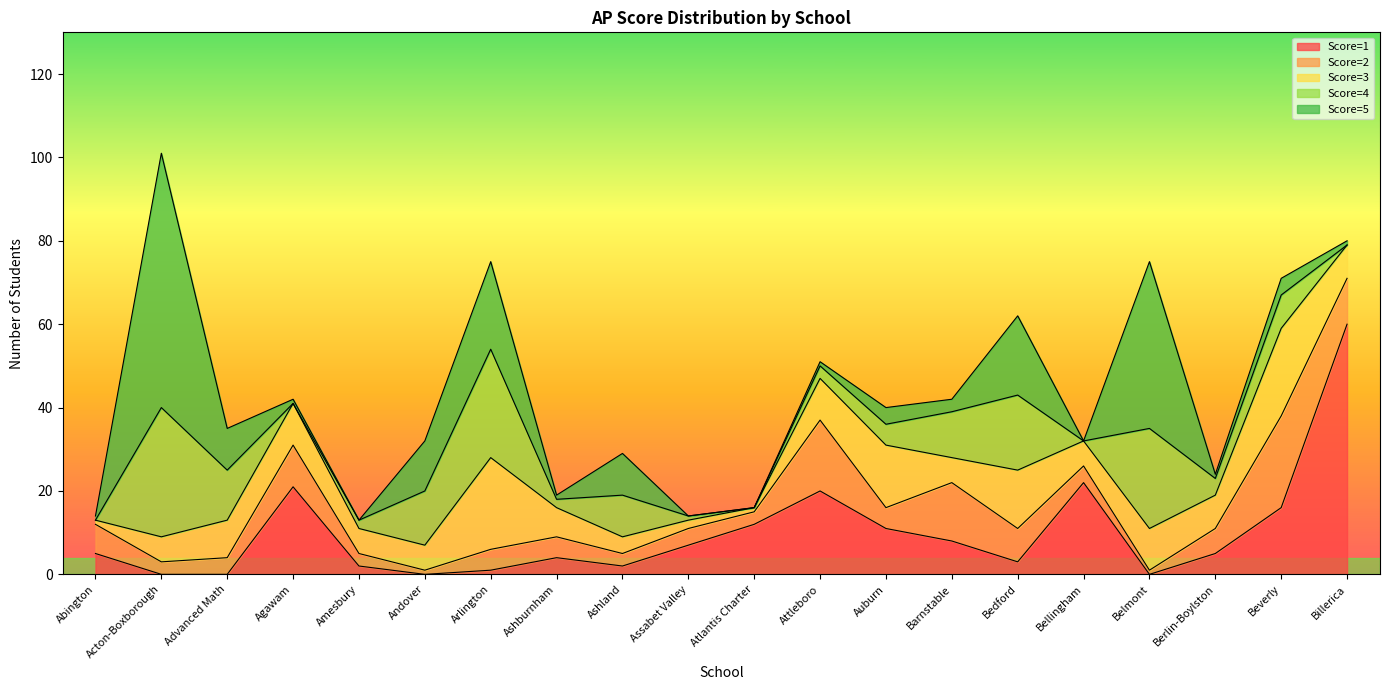

What is the minimum value for Score=2?

1